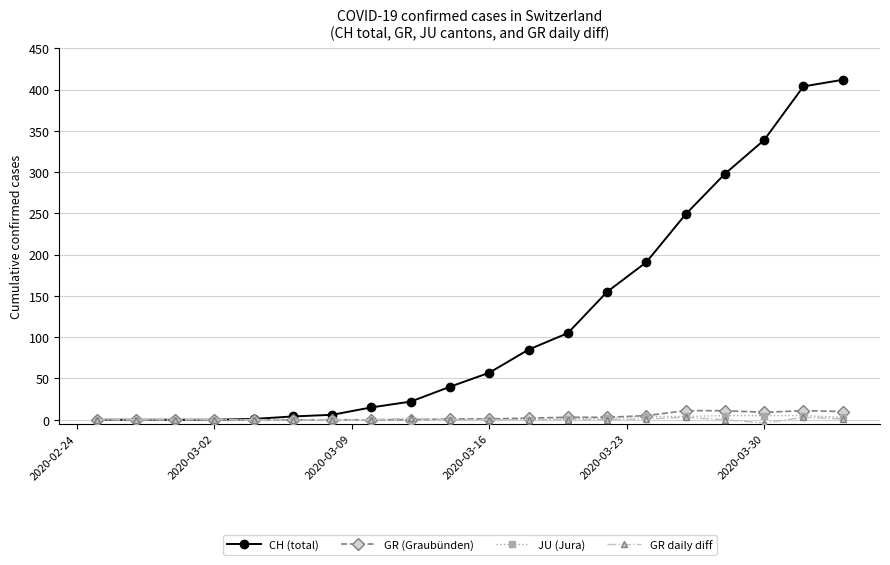

What is the highest value of the CH (total) series?

412